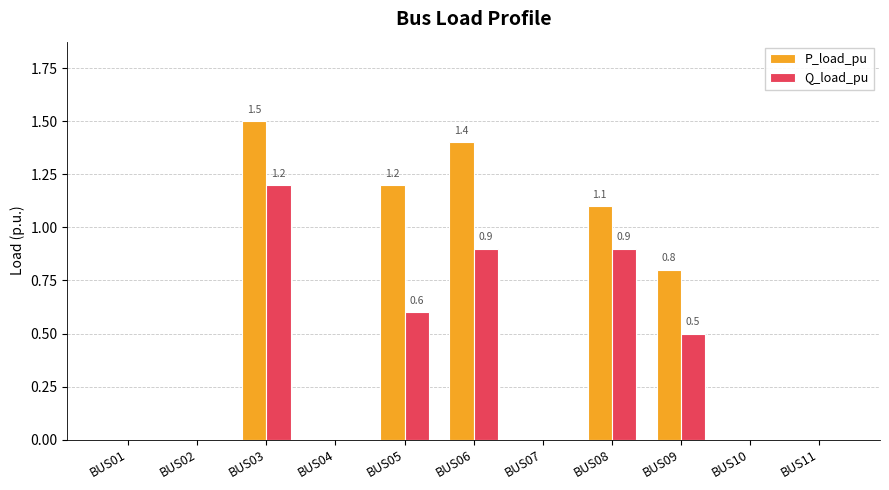

What is the approximate value of Q_load_pu at BUS06?

0.9